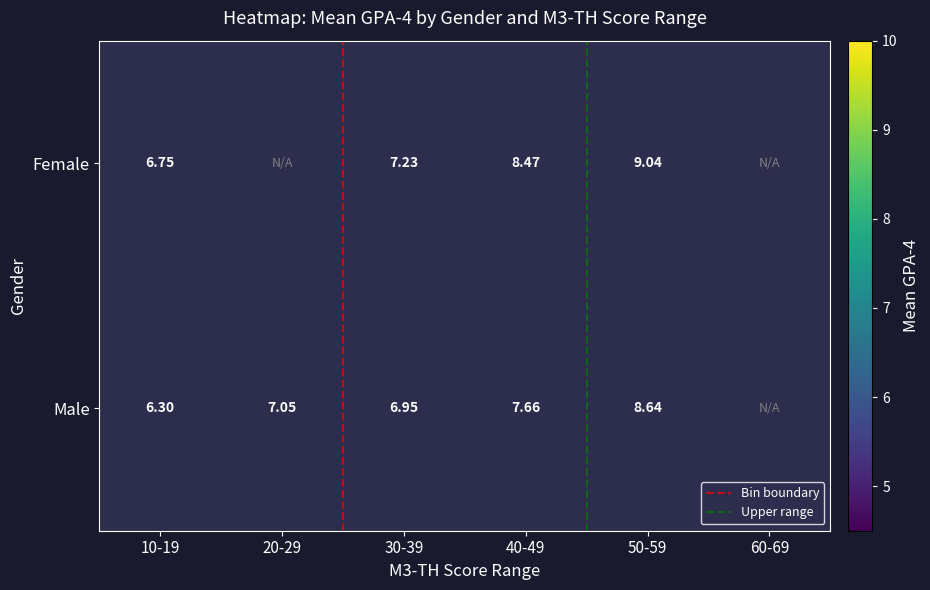

Rank the series at 44 from lowest to highest value.

Male (0), Female (1)